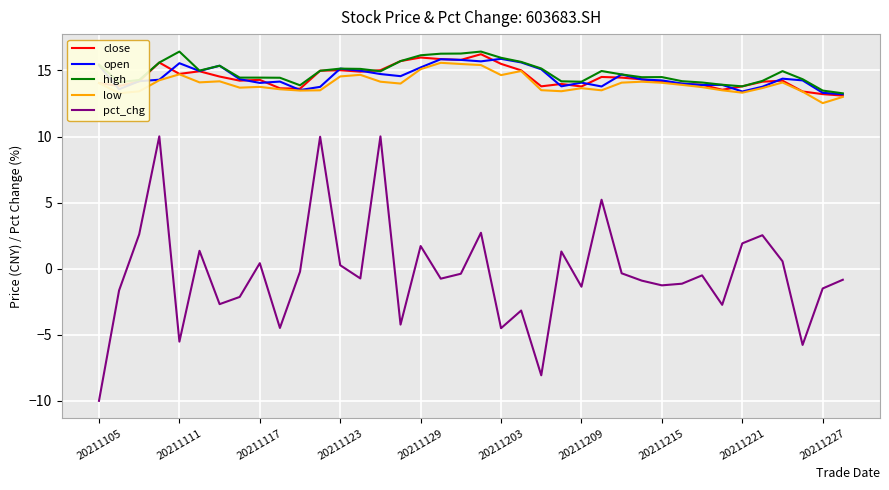

What is the lowest value of the low series?

12.5